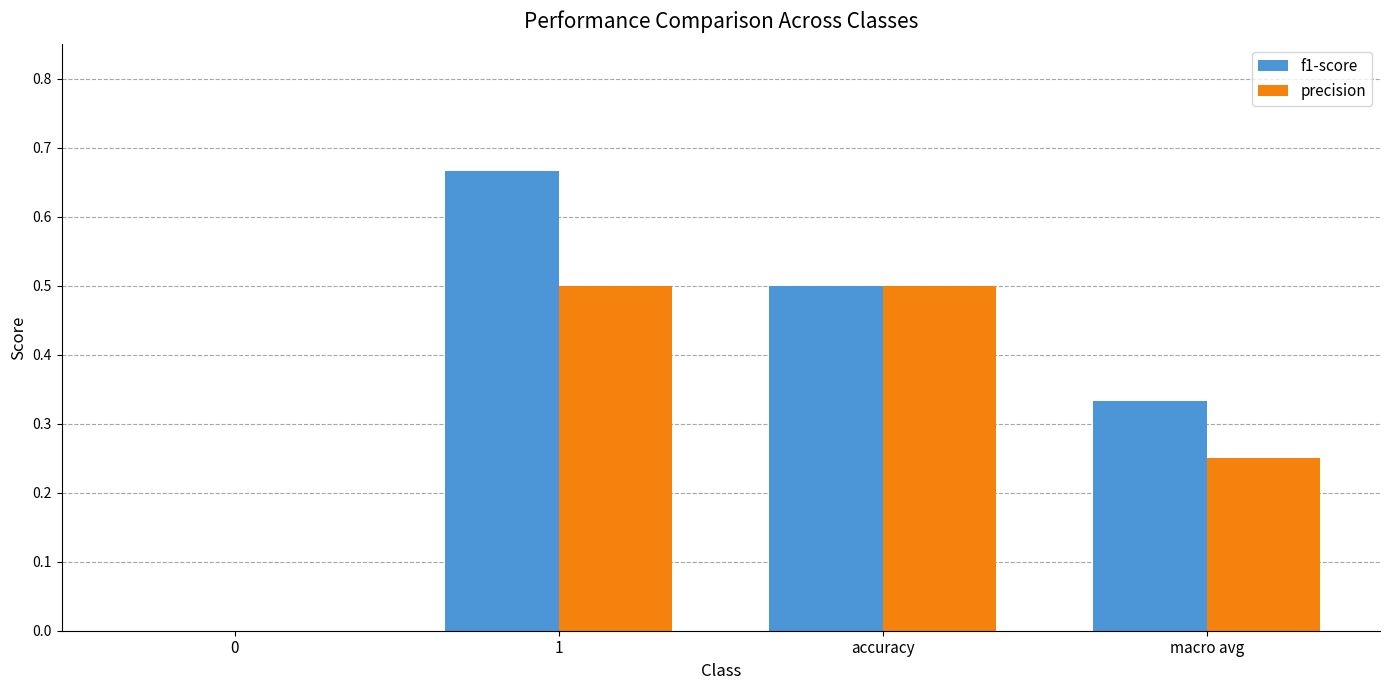

The f1-score series shows 0.6 at macro avg. True or false?

False